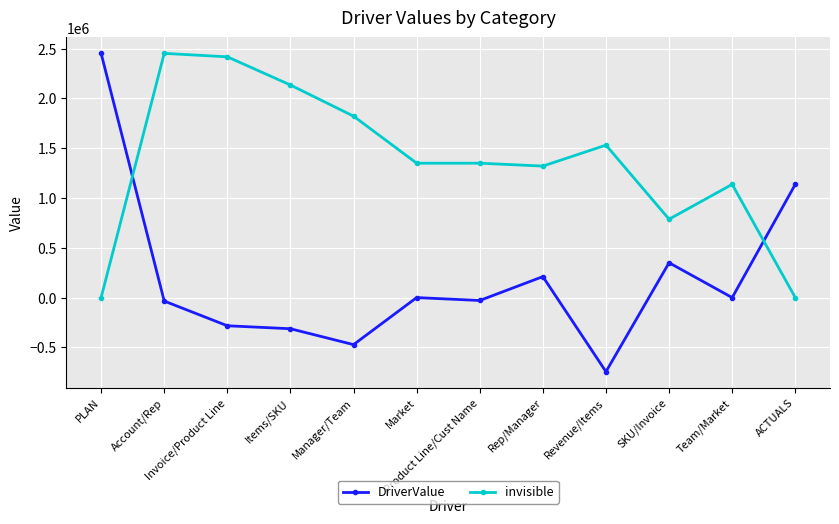

What is the difference between the maximum and second lowest values in the DriverValue series?

2925383.2